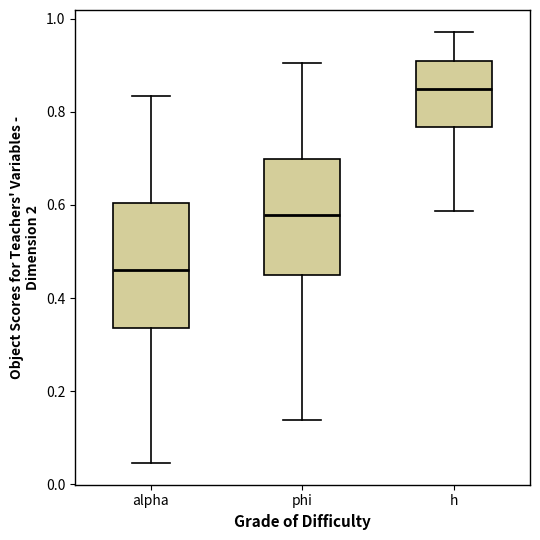

Reading left to right, read every box against the y-axis: the position of its median line, the range the box covers, and the ends of its whiskers. The values are not printed on the chart, so give them approximately, as read against the axis.

alpha: median 0.46, box 0.34 to 0.60, whiskers 0.04 to 0.84
phi: median 0.58, box 0.44 to 0.70, whiskers 0.14 to 0.90
h: median 0.84, box 0.76 to 0.90, whiskers 0.58 to 0.98